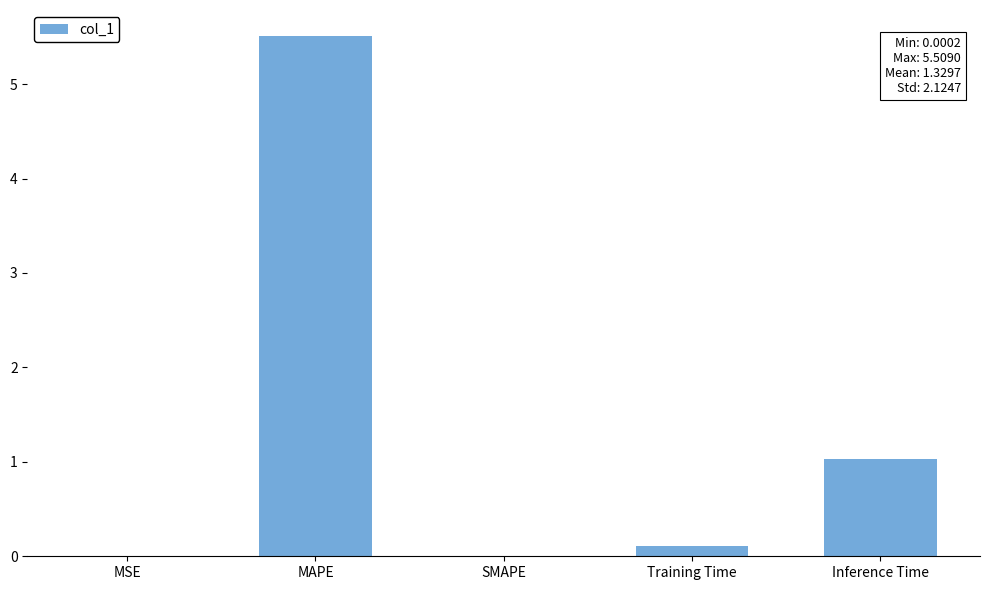

What is the sum of all values?

6.6